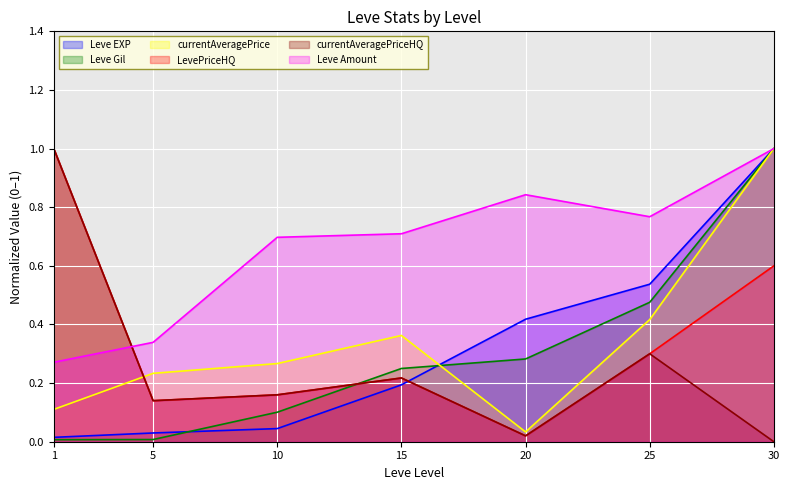

At how many categories does at least one series exceed 0?

7